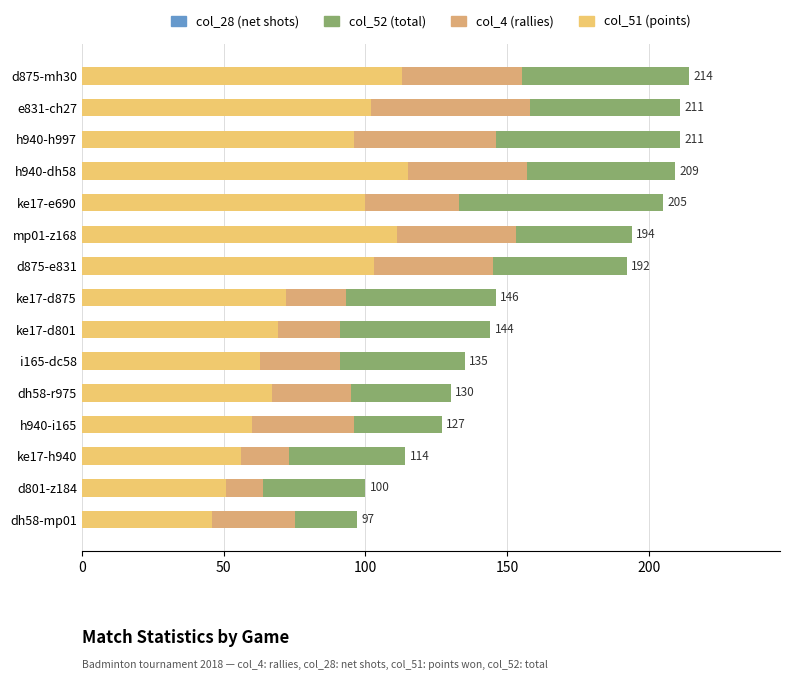

Count the number of data series in this chart.

4